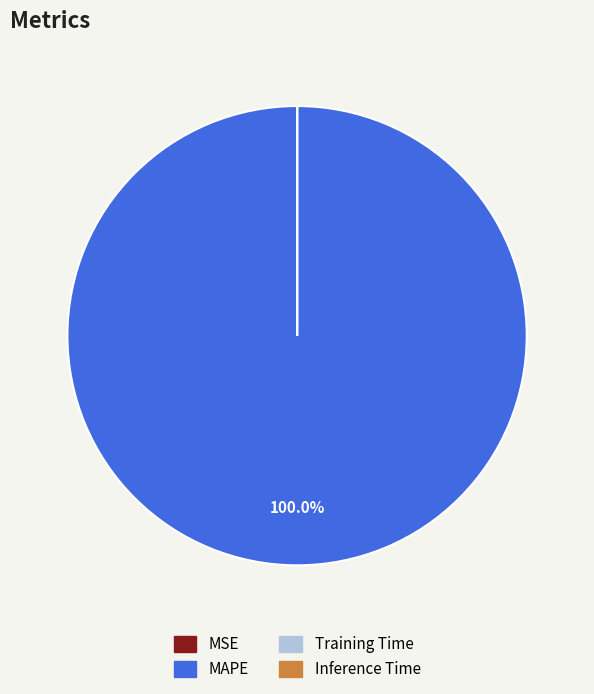

Is there any slice that represents more than half of the pie?

Yes